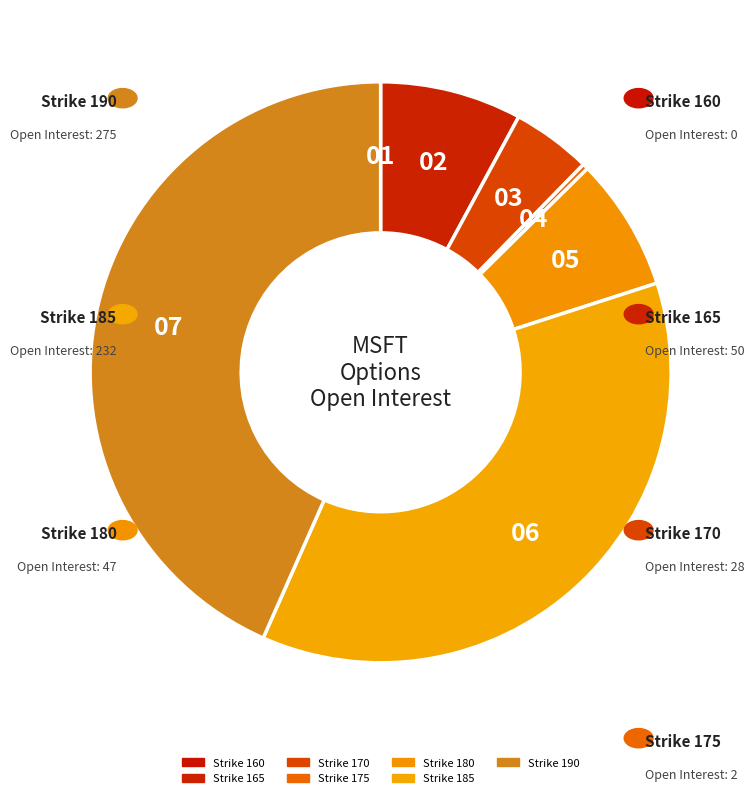

How many segments does this pie chart have?

7